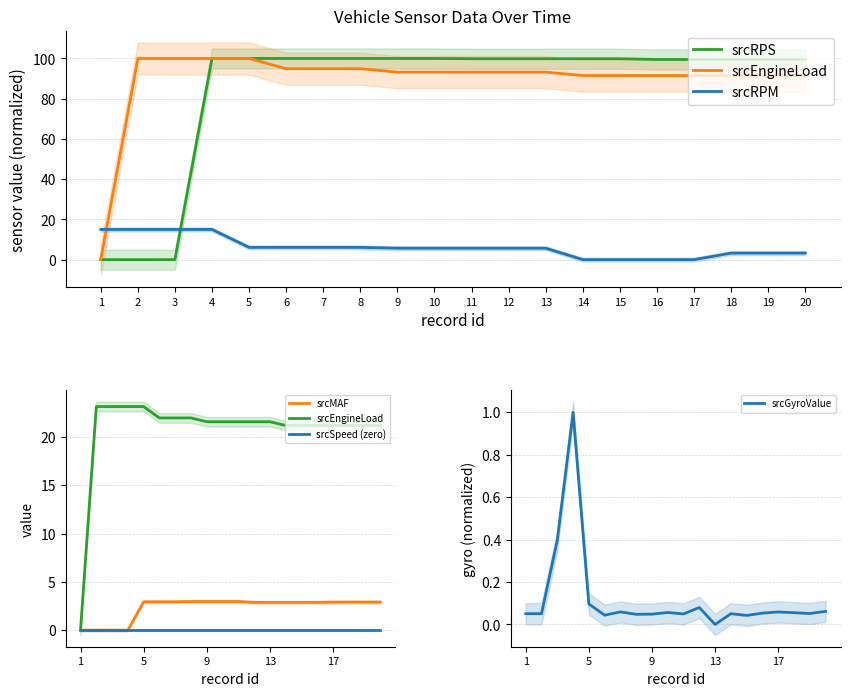

The value of srcRPM at 18 is 3.2. True or false?

True